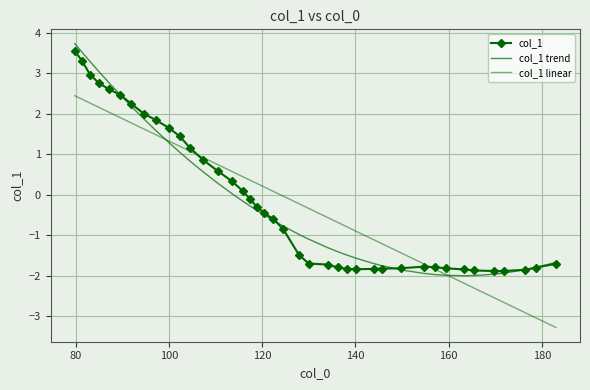

How many interior local peaks does the col_1 series have?

1